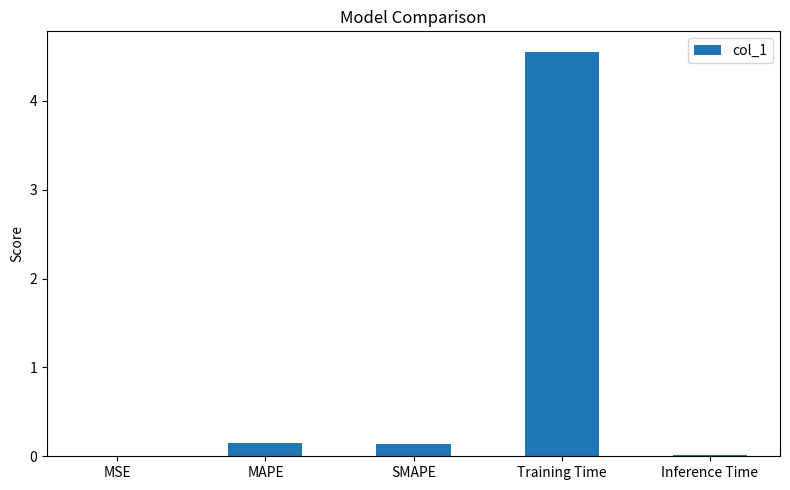

The chart shows a value of 0.0 at Inference Time. True or false?

True